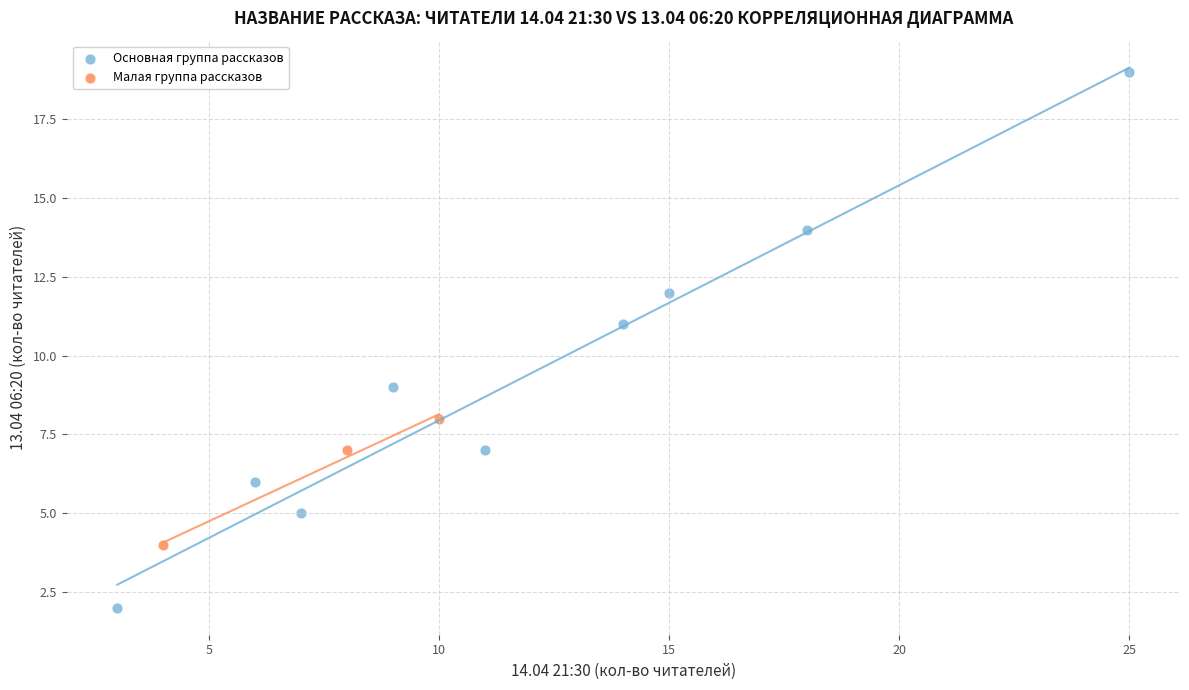

Which series contains the lowest Y value?

Основная группа рассказов